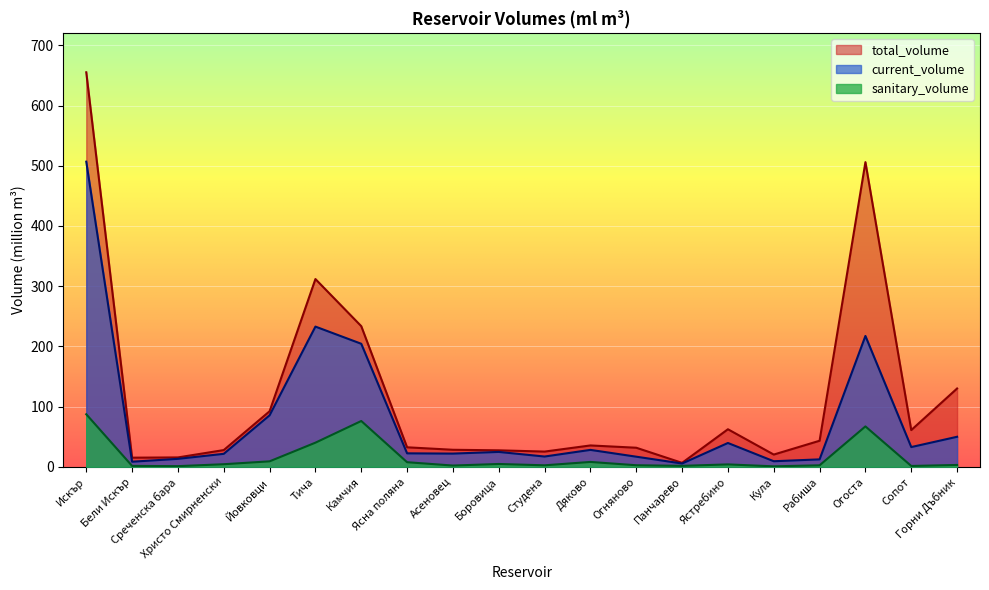

What is the difference between the total_volume values at Искър and Огоста?

149.3